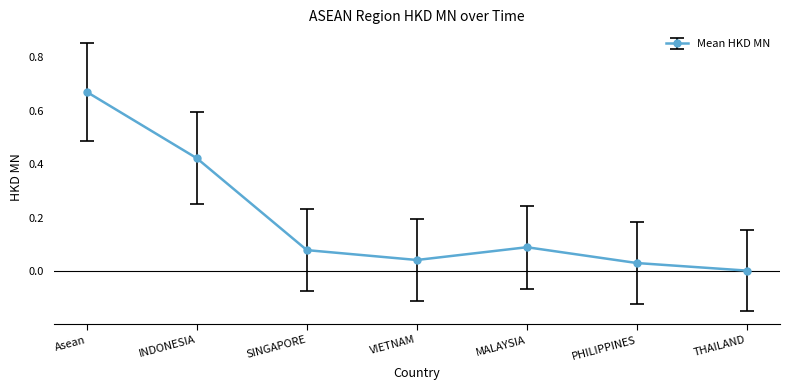

What is the sum of the values at INDONESIA and MALAYSIA?

0.5